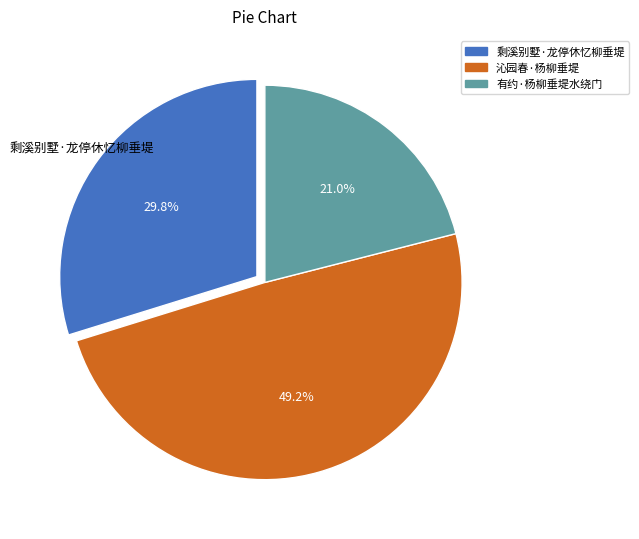

Is the sum of 沁园春·杨柳垂堤 and 剩溪别墅·龙停休忆柳垂堤 greater than half?

Yes